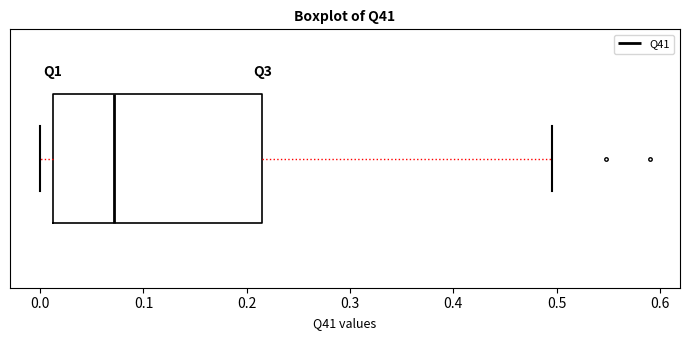

Transcribe this box plot: give where the median line is, the range the box spans, and where the two whiskers end, as read against the x-axis. The values are not printed on the chart, so give them approximately, as read against the axis.

median 0.07, box 0.01 to 0.22, whiskers 0.00 to 0.50